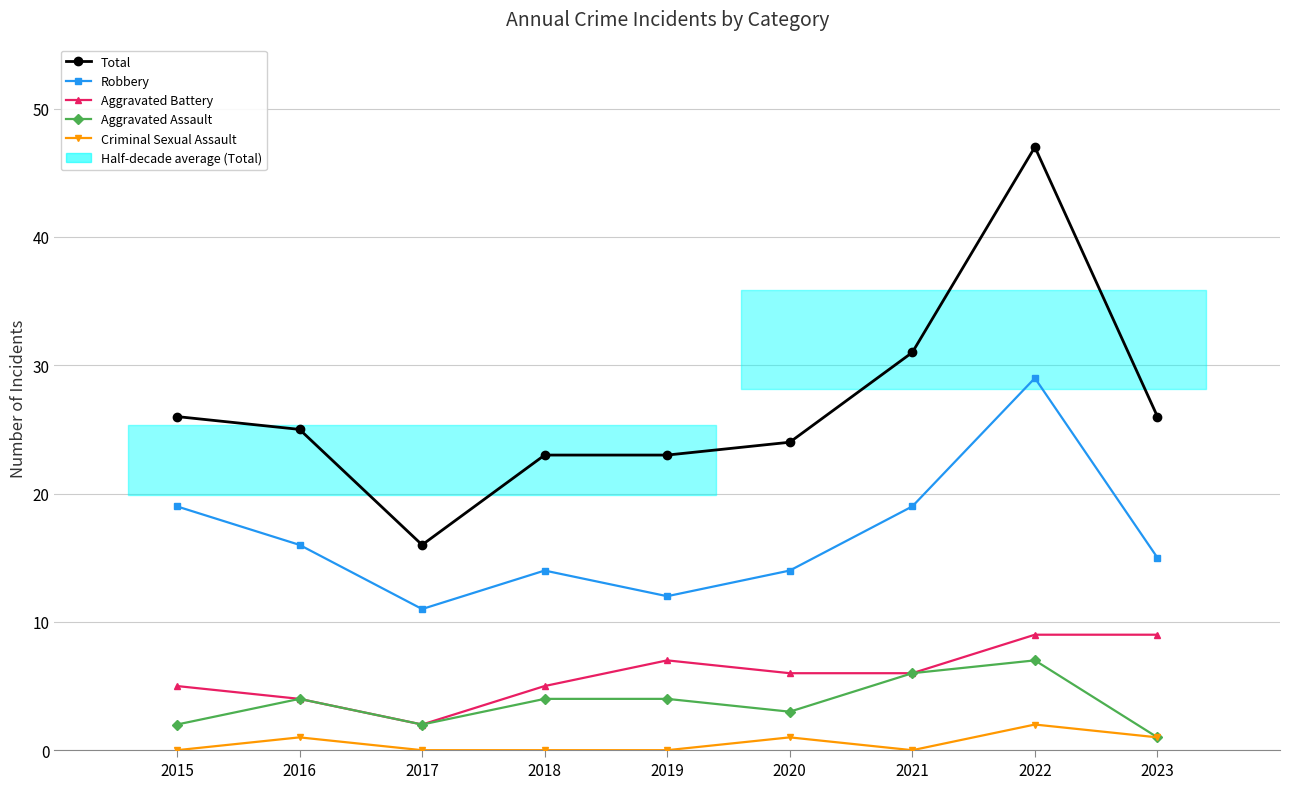

Rank the categories by Total value from lowest to highest.

2017, 2018, 2019, 2020, 2016, 2015, 2023, 2021, 2022